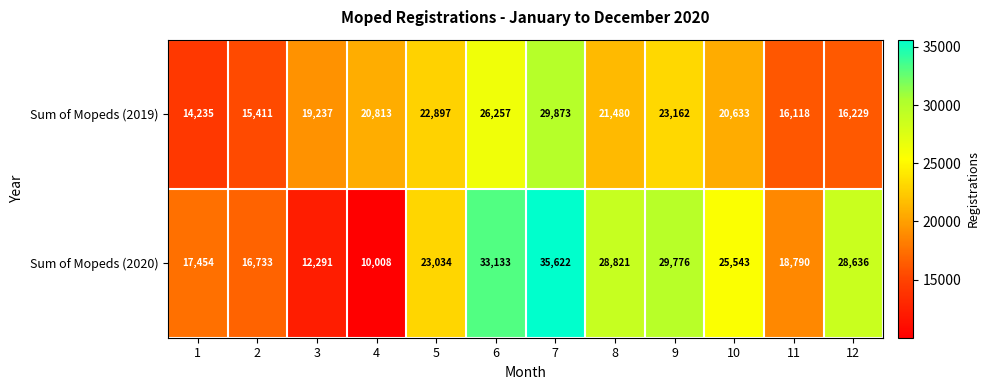

The value of Sum of Mopeds (2019) at 3 is 3902. True or false?

False